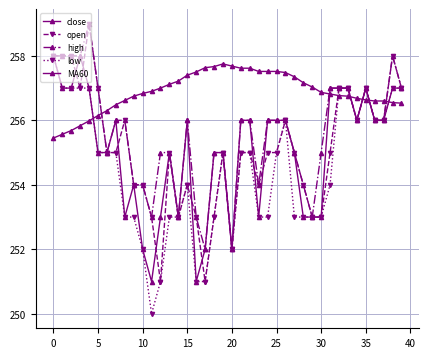

Reading left to right, transcribe all the data shown in this chart.

close: 258.0	257.0	257.0	258.0	257.0	255.0	255.0	256.0	253.0	254.0	252.0	251.0	253.0	255.0	253.0	256.0	251.0	252.0	255.0	255.0	252.0	256.0	256.0	253.0	256.0	256.0	256.0	255.0	253.0	253.0	253.0	257.0	257.0	257.0	256.0	257.0	256.0	256.0	257.0	257.0
open: 258.0	258.0	258.0	257.0	259.0	257.0	255.0	255.0	256.0	254.0	254.0	253.0	251.0	255.0	253.0	254.0	253.0	251.0	253.0	255.0	252.0	255.0	255.0	254.0	255.0	255.0	256.0	255.0	254.0	253.0	253.0	255.0	257.0	257.0	256.0	257.0	256.0	256.0	258.0	257.0
high: 258.0	258.0	258.0	258.0	259.0	257.0	255.0	256.0	256.0	254.0	254.0	253.0	255.0	255.0	253.0	256.0	253.0	252.0	255.0	255.0	252.0	256.0	256.0	254.0	256.0	256.0	256.0	255.0	254.0	253.0	255.0	257.0	257.0	257.0	256.0	257.0	256.0	256.0	258.0	257.0
low: 258.0	257.0	257.0	257.0	257.0	255.0	255.0	255.0	253.0	253.0	252.0	250.0	251.0	253.0	253.0	254.0	251.0	251.0	253.0	255.0	252.0	255.0	255.0	253.0	253.0	255.0	256.0	253.0	253.0	253.0	253.0	254.0	257.0	257.0	256.0	257.0	256.0	256.0	257.0	257.0
MA60: 255.4	255.6	255.7	255.8	256.0	256.1	256.3	256.5	256.6	256.8	256.8	256.9	257.0	257.1	257.2	257.4	257.5	257.6	257.7	257.8	257.7	257.6	257.6	257.5	257.5	257.5	257.5	257.4	257.2	257.0	256.9	256.8	256.8	256.8	256.7	256.6	256.6	256.6	256.6	256.5